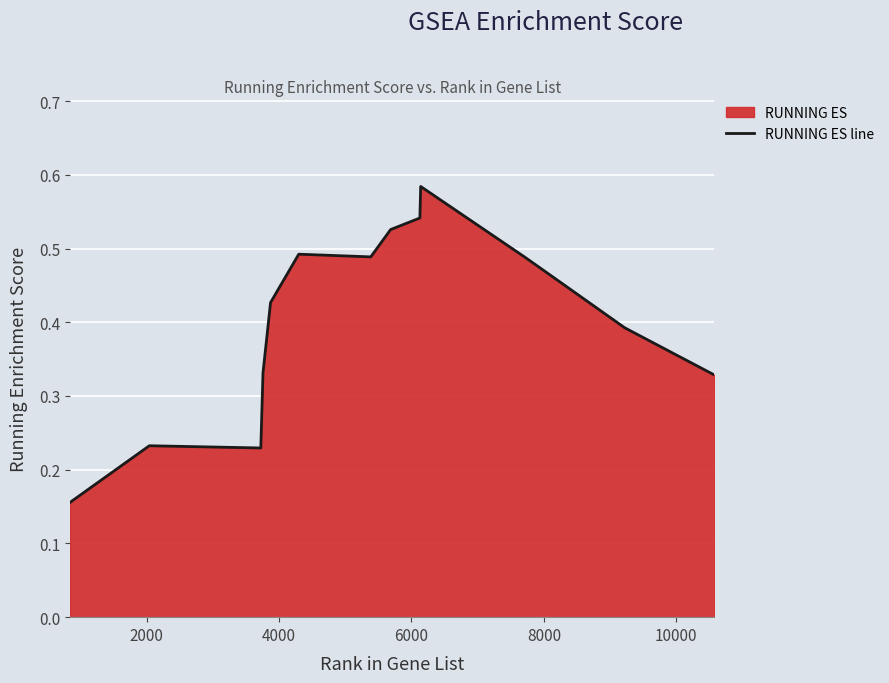

What is the minimum value shown in the chart?

0.2